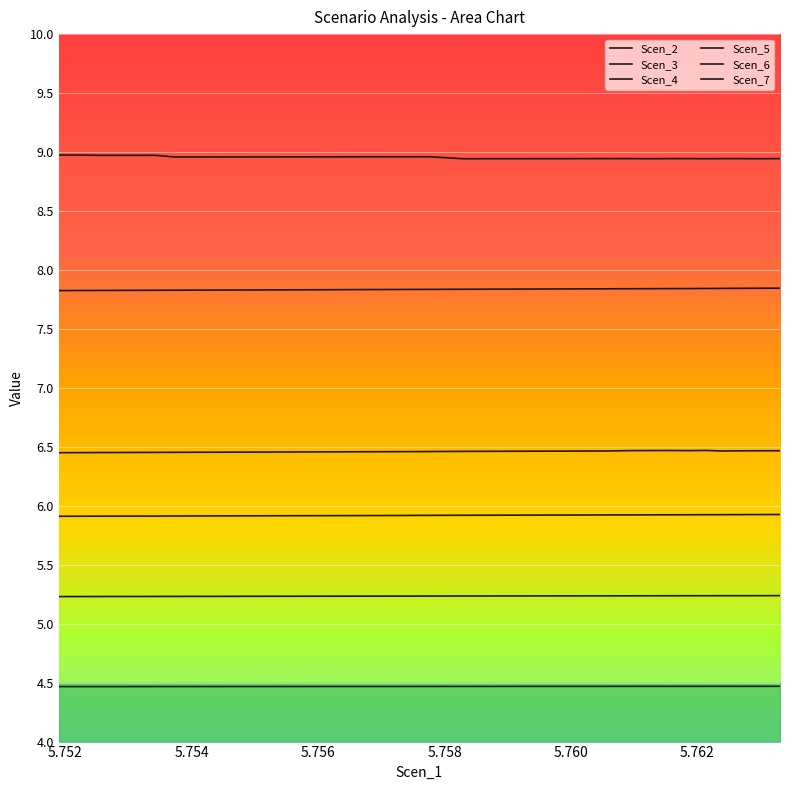

What is the label of the 29th point from the right?

5.755230469214792